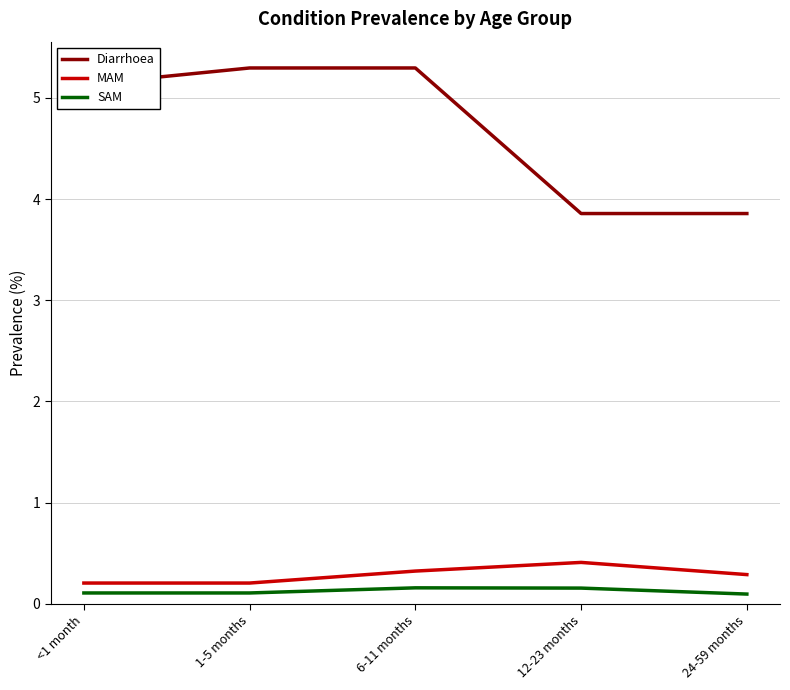

At which category is the sum across all series the highest?

6-11 months